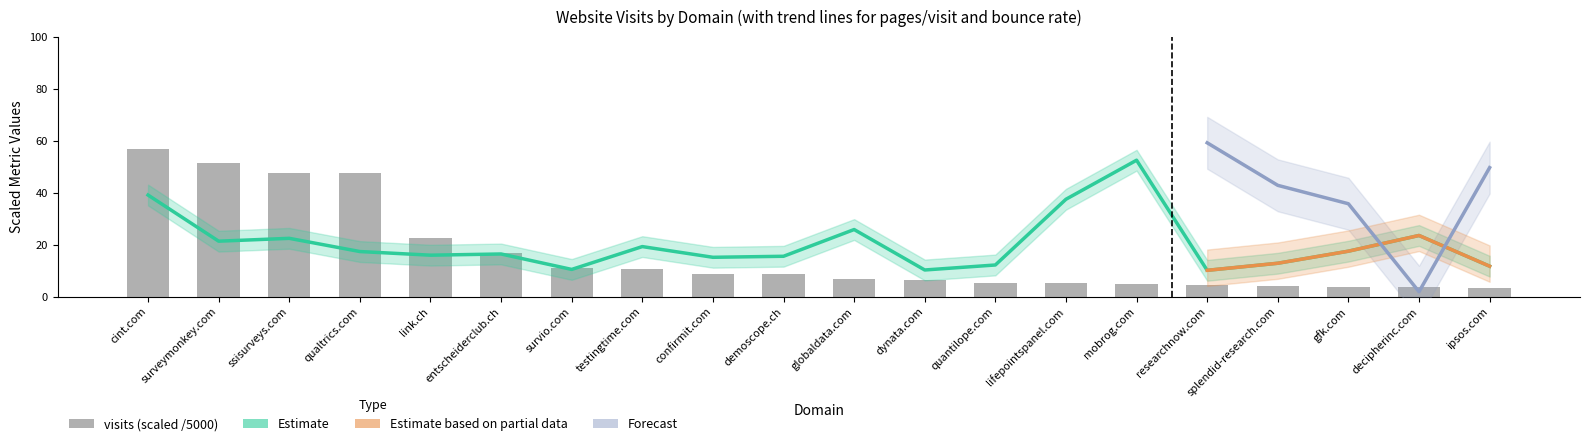

Count the number of categories in the chart.

20